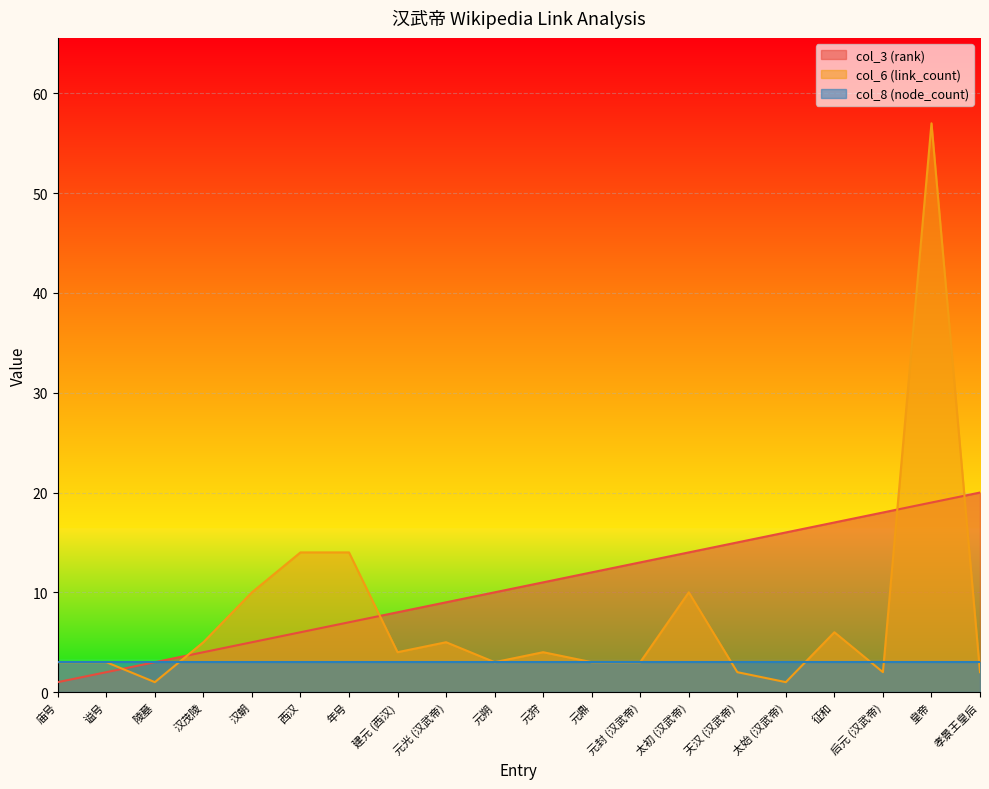

In col_6 (link_count), how many points are lower than both neighbors (excluding endpoints)?

5